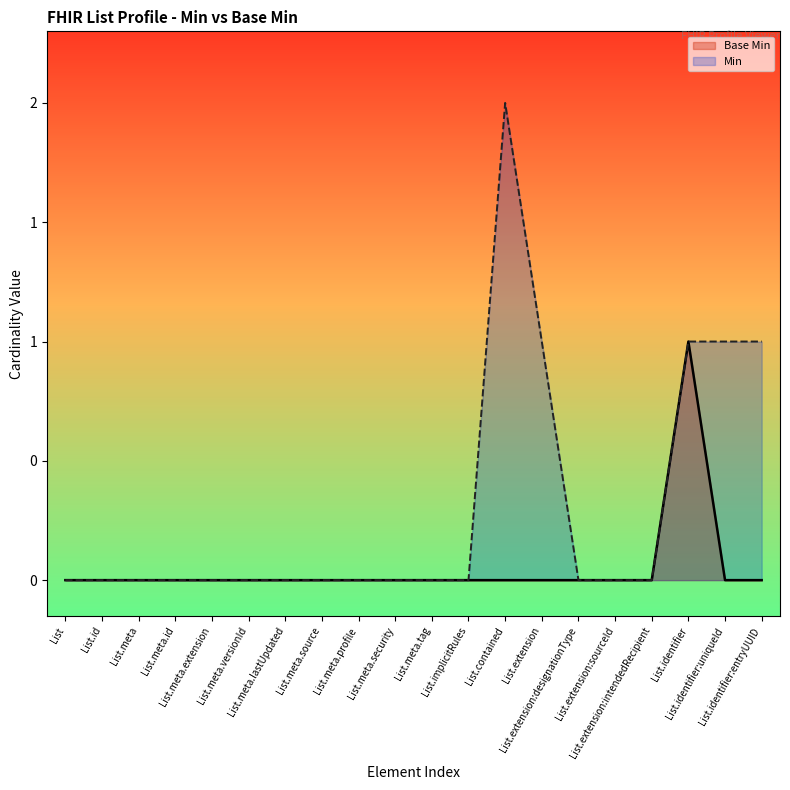

Reading left to right, extract all data points from this chart.

Base Min: 0	0	0	0	0	0	0	0	0	0	0	0	0	0	0	0	0	1	0	0
Min: 0	0	0	0	0	0	0	0	0	0	0	0	2	1	0	0	0	1	1	1